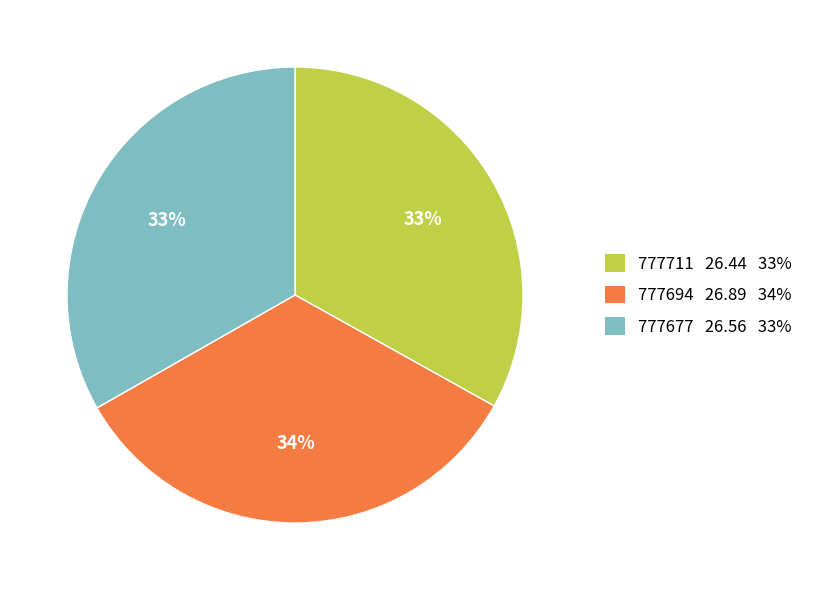

What percentage is the 777694 slice, to the nearest percent?

34%